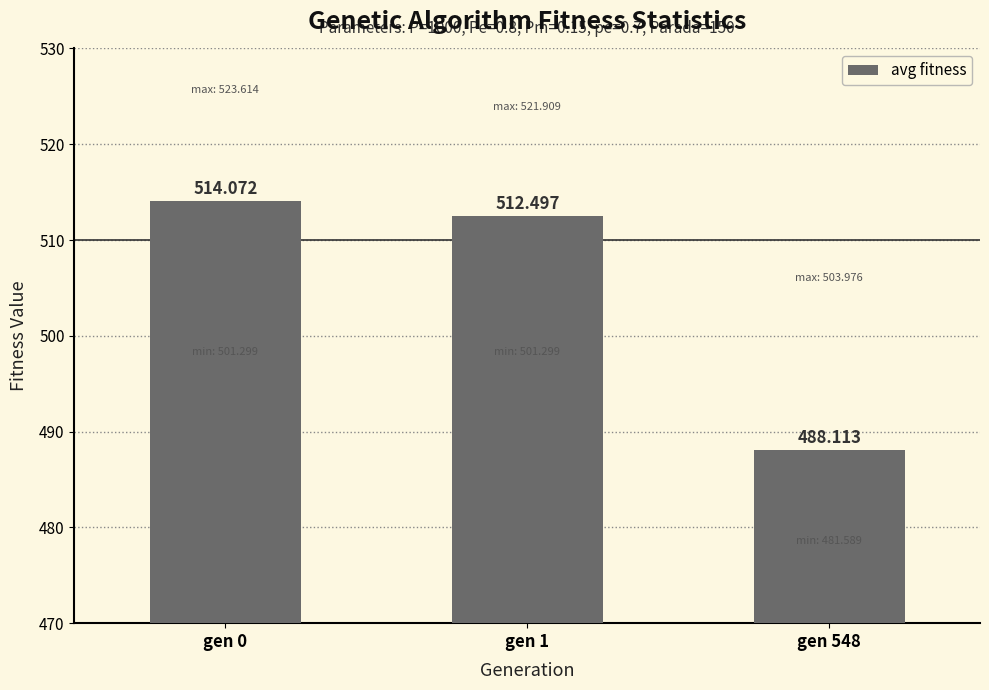

Is it true that the value at gen 1 is 512.5?

True